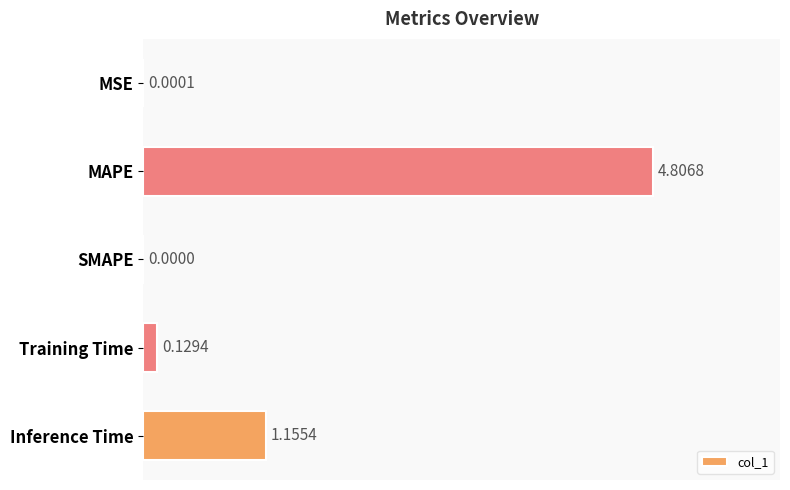

What is the change in value from MAPE to Inference Time?

-3.7